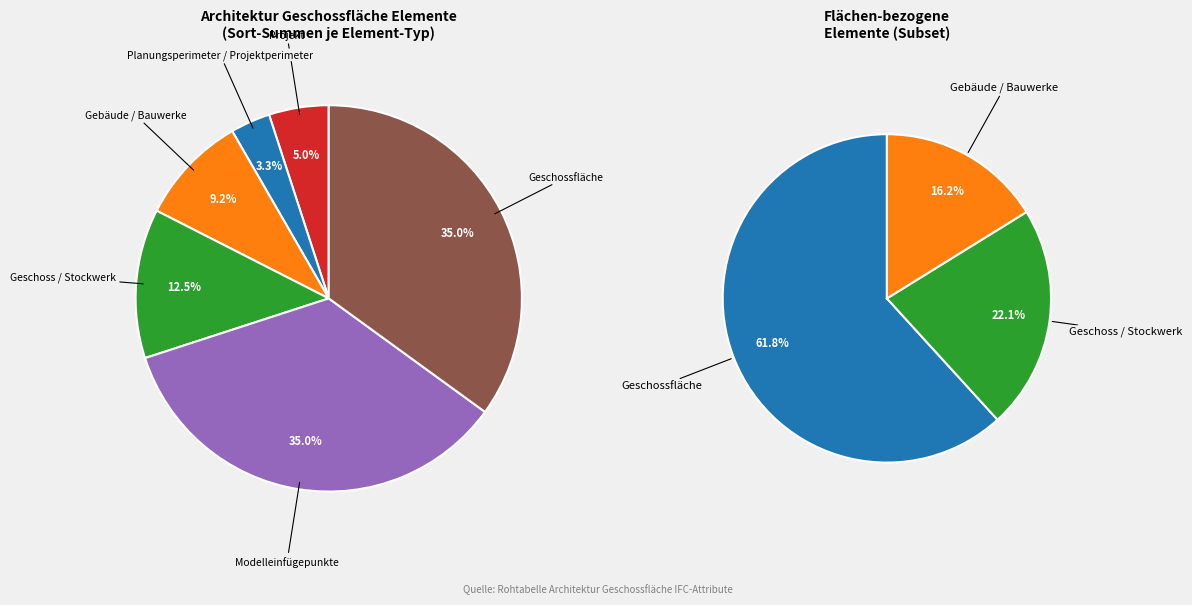

Which slice is the largest?

Geschossfläche